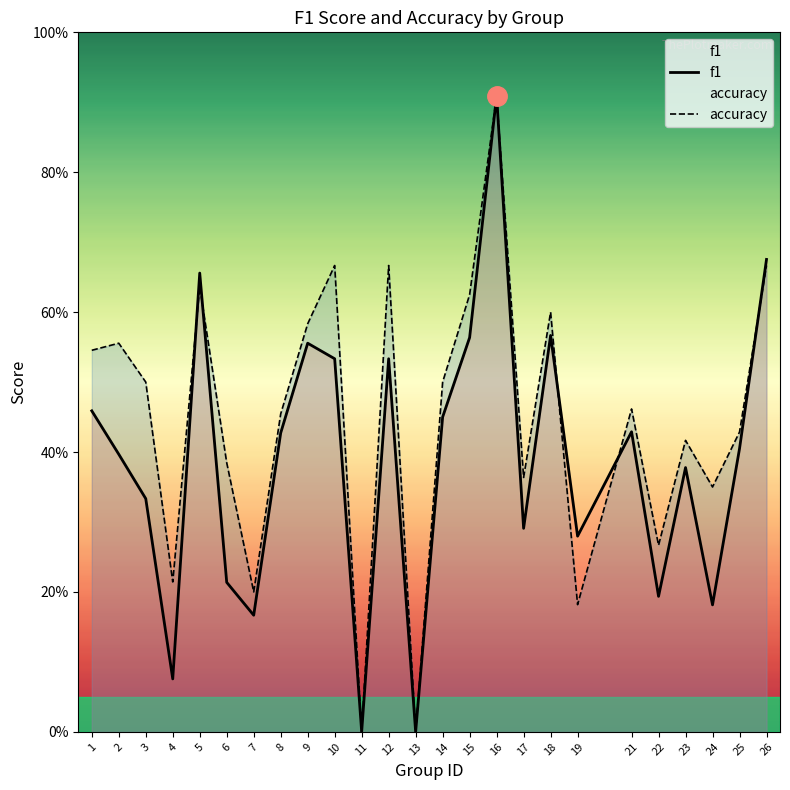

At which category does f1 reach its first local peak?

5